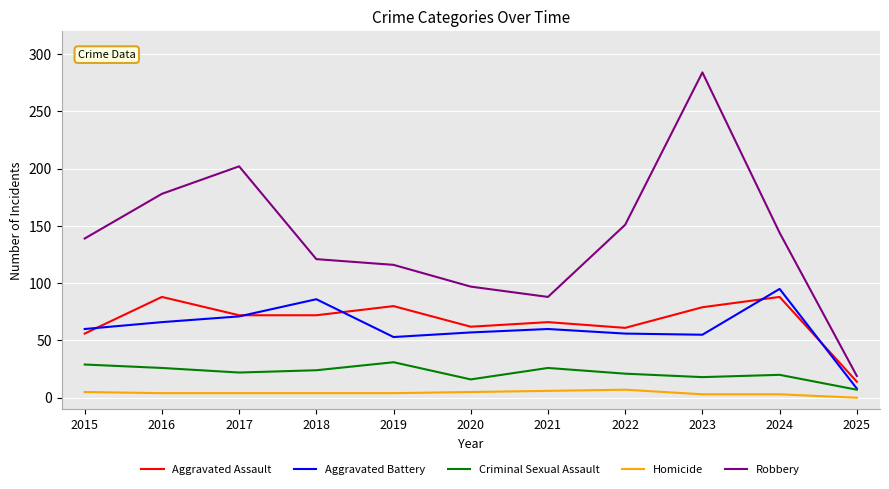

What is the difference between the highest and lowest values at 2023?

281